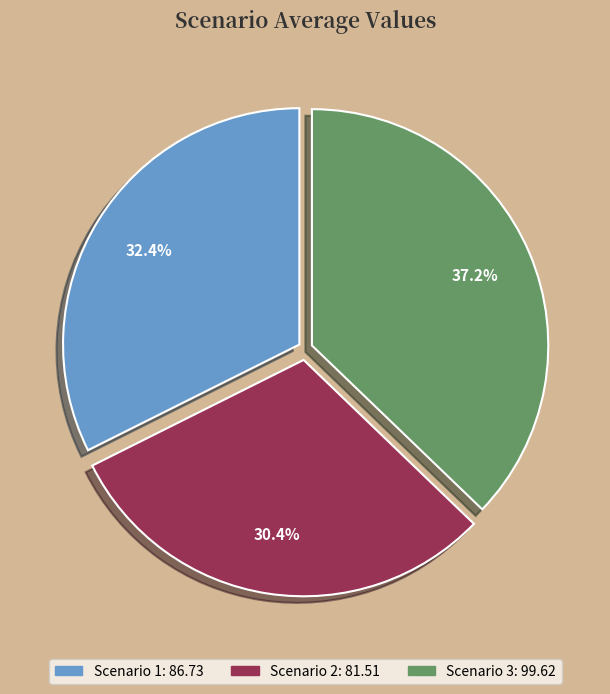

How many slices are in this pie chart?

3